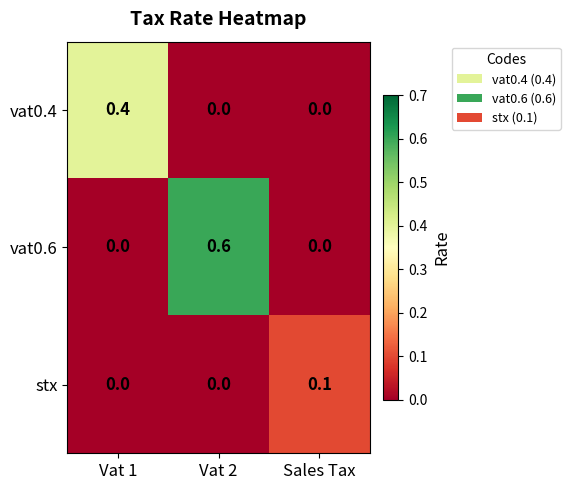

Reading left to right, what are all the values shown in this chart?

vat0.4: Vat 1=0.4	Vat 2=0.0	Sales Tax=0.0
vat0.6: Vat 1=0.0	Vat 2=0.6	Sales Tax=0.0
stx: Vat 1=0.0	Vat 2=0.0	Sales Tax=0.1